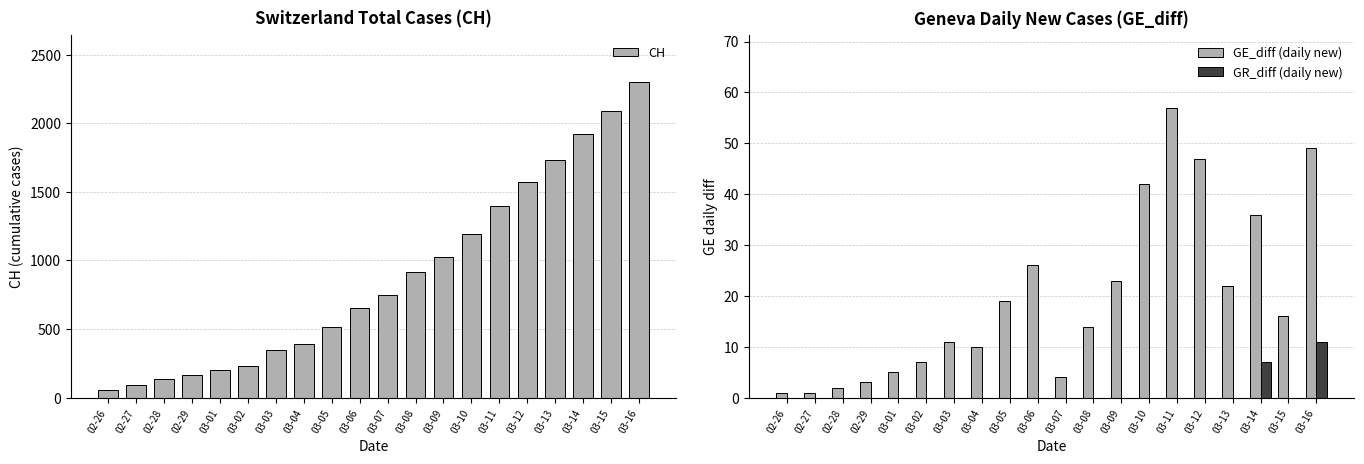

How many values in the GE_diff (daily new) series exceed 16?

9